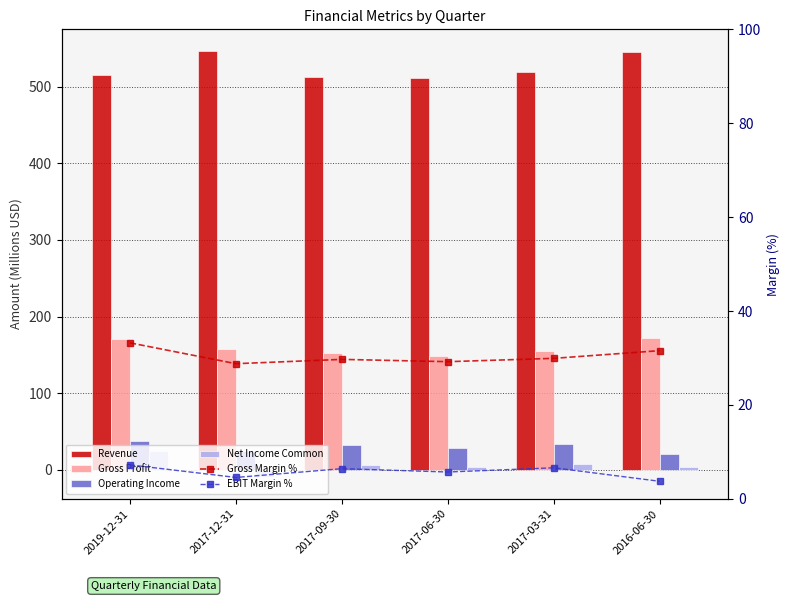

What position from the right is 2017-03-31?

2